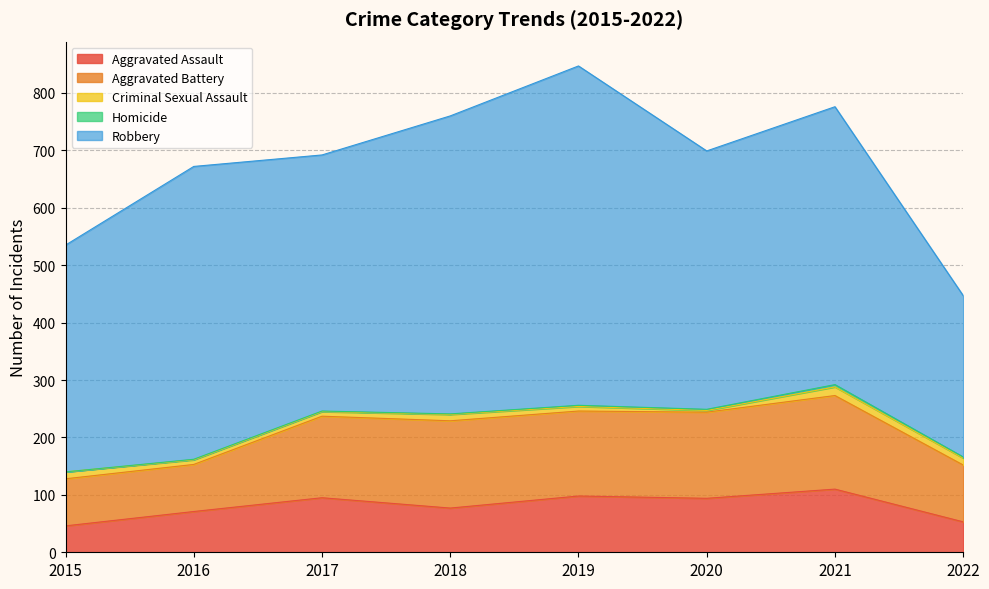

Where is the first local minimum for Robbery?

2017